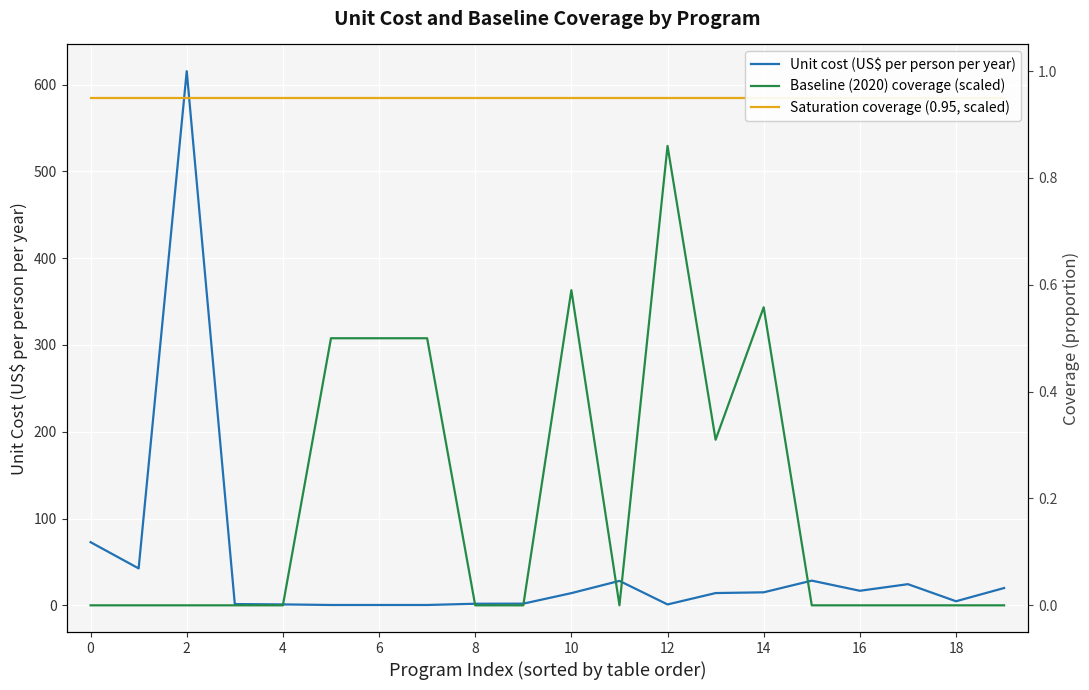

True or false: Baseline (2020) coverage (scaled) has a value of 0.0 at 19.

True